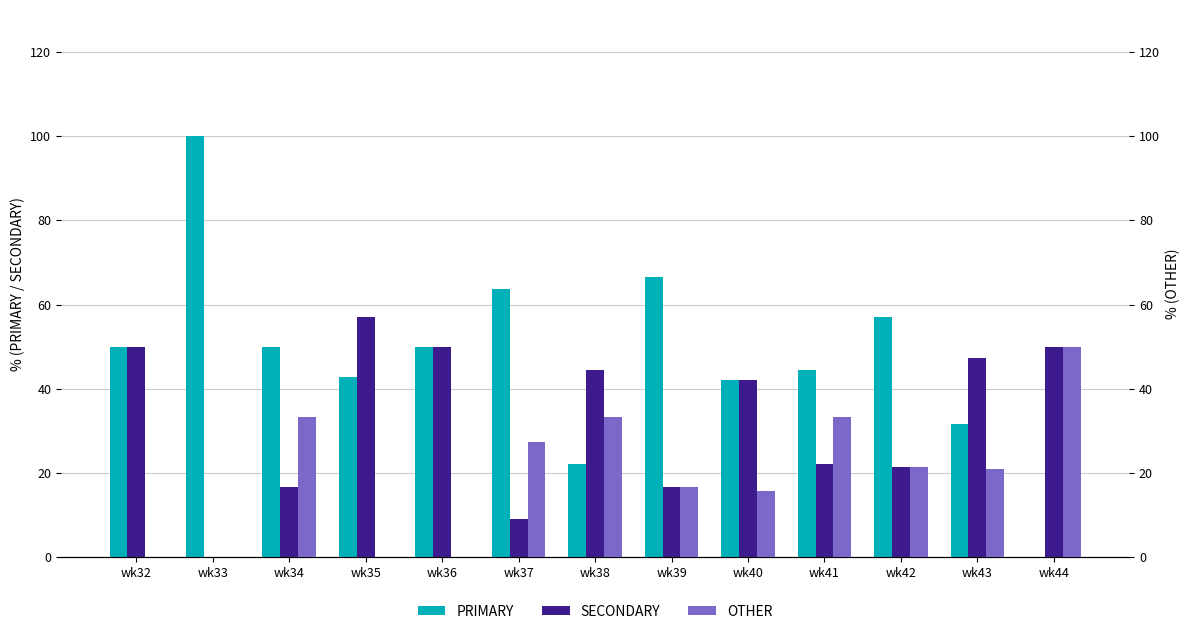

Does the chart contain stacked bars?

No